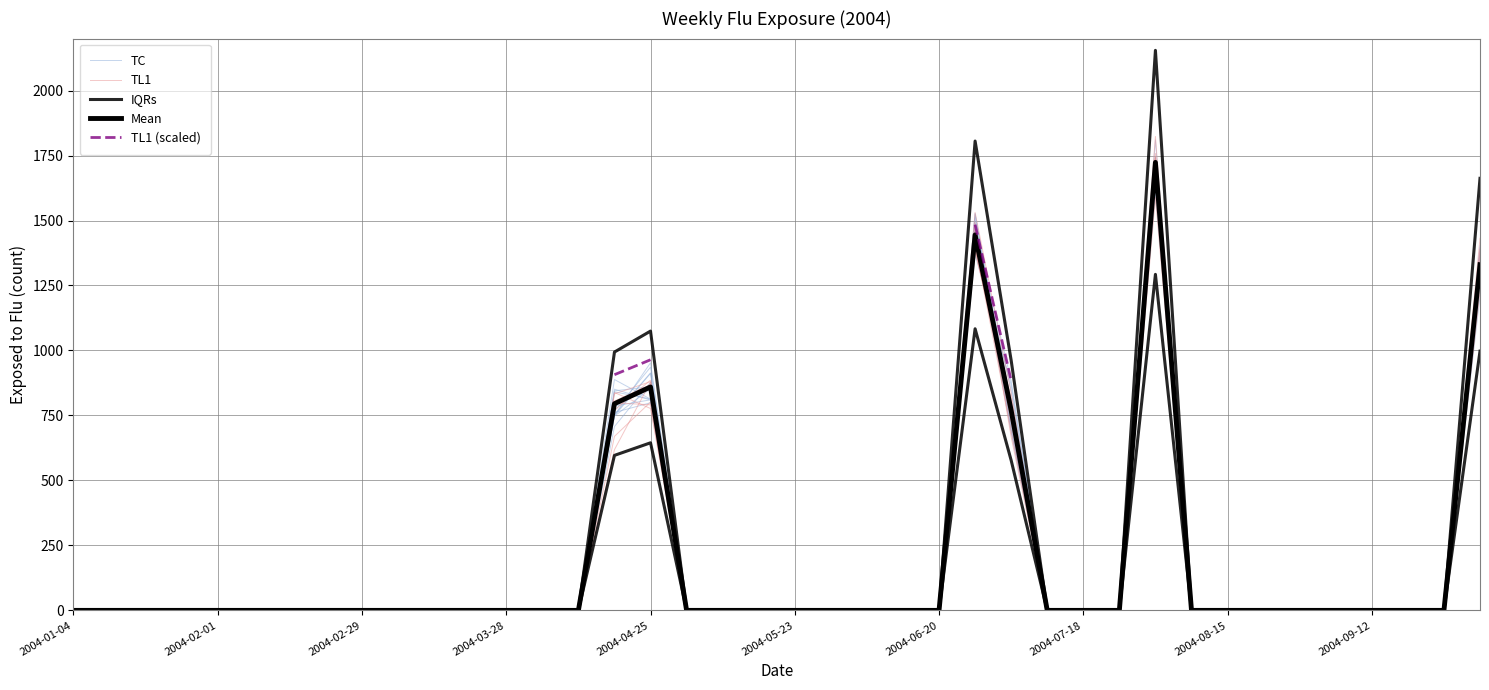

True or false: TC has a value of -640.8 at 2004-02-01.

False